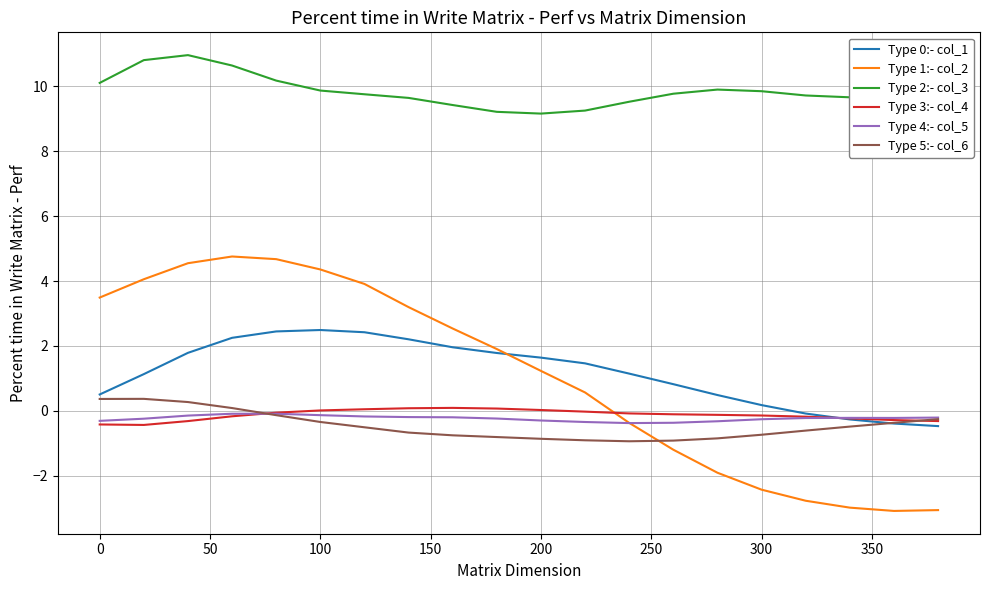

What is the greatest value displayed?

11.0